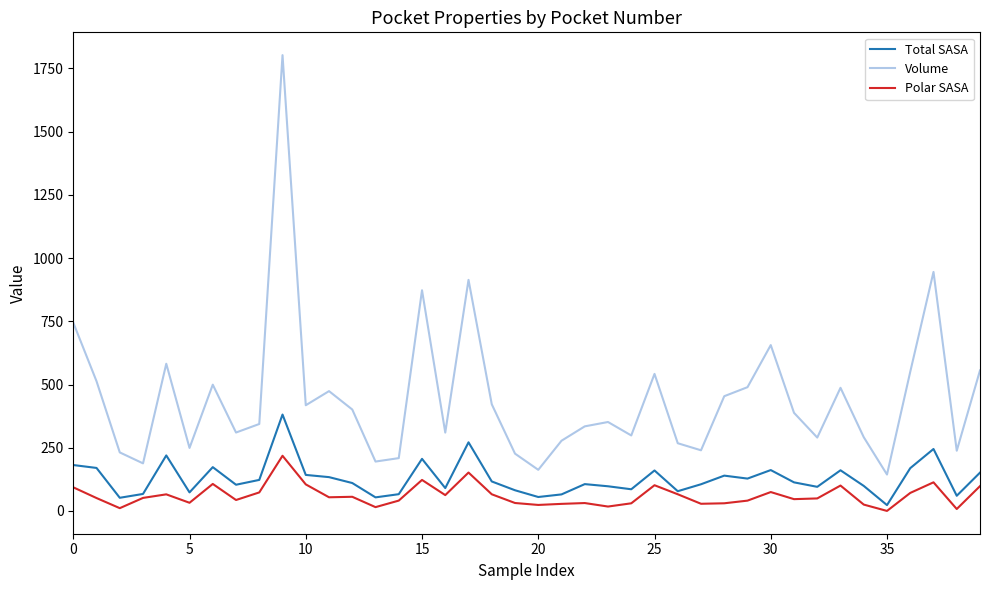

What is the highest value of the Total SASA series?

381.2